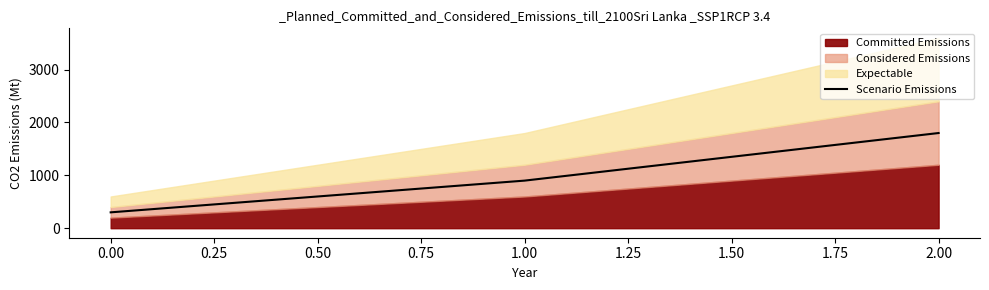

What is the maximum value for Scenario Emissions?

1800